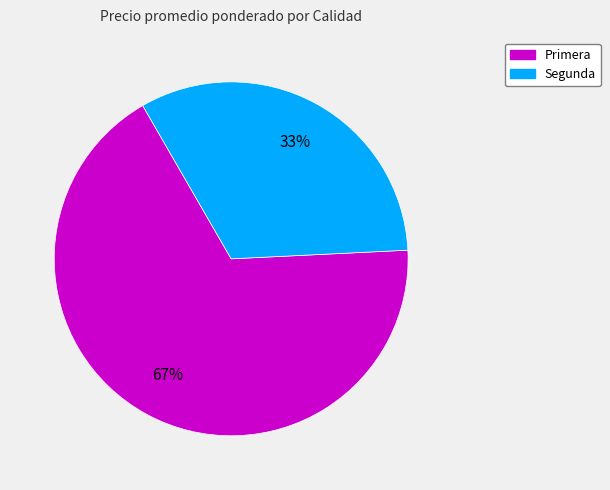

Which slice is the largest?

Primera